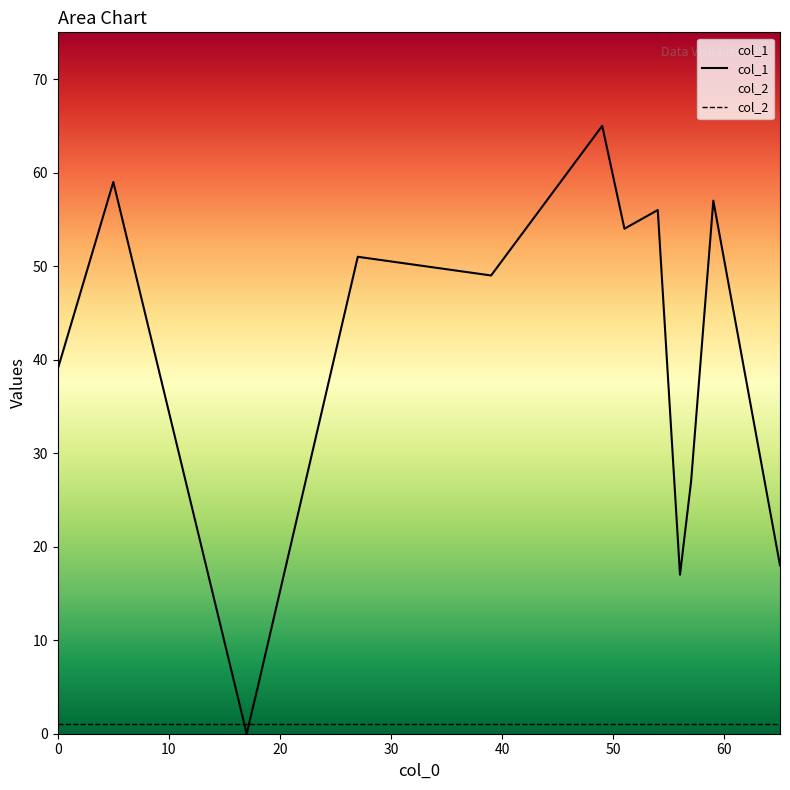

What is the difference between the highest and lowest values at 39?

48